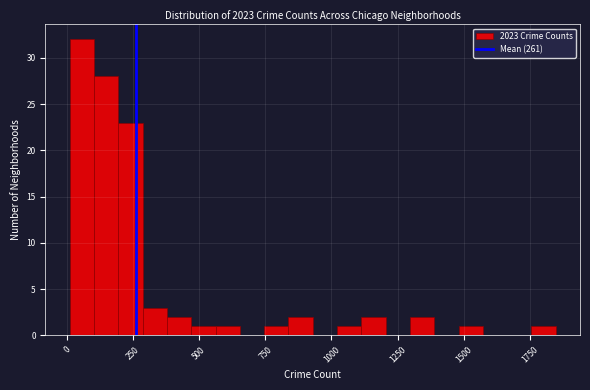

Around what value on the x-axis is the tallest bar? Give the approximate position of its centre, as read against the axis.

50